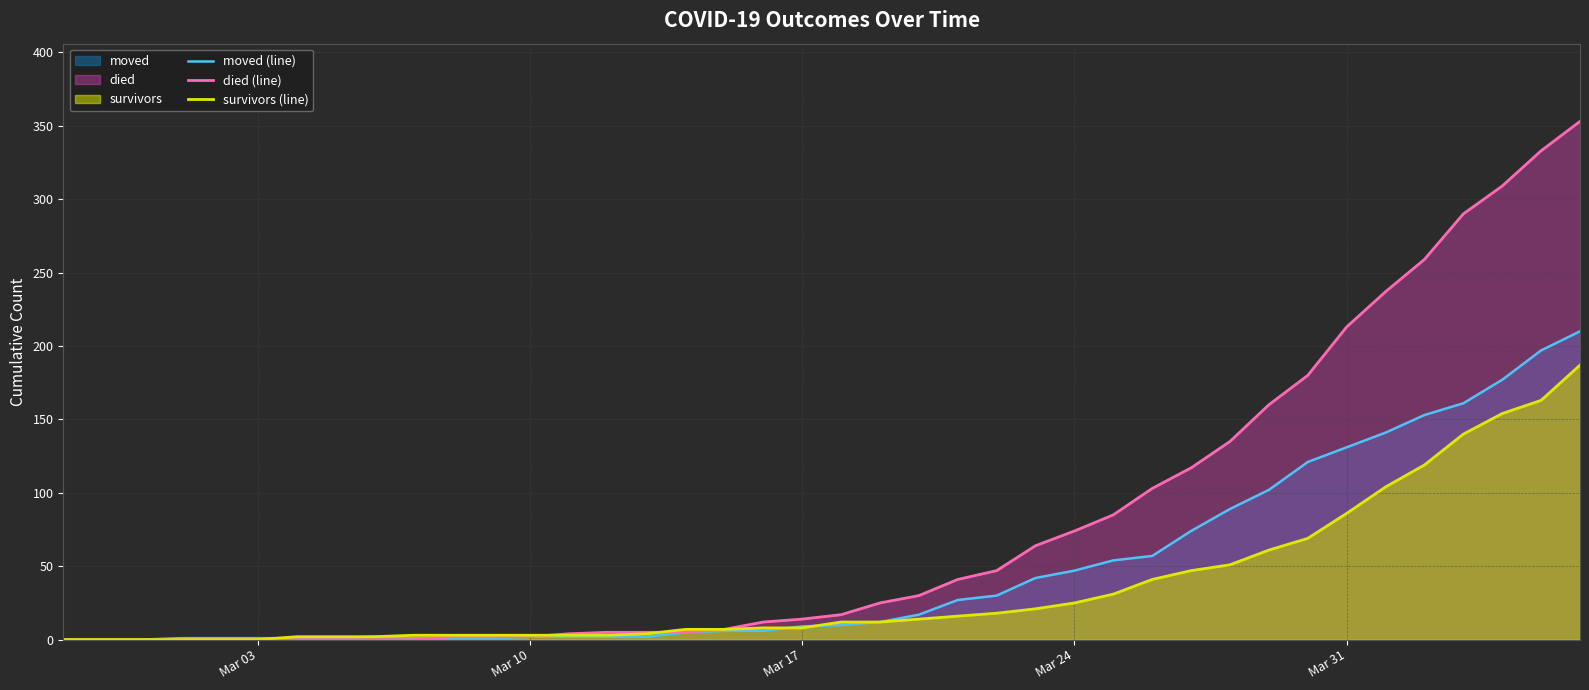

Rank the series by their average value, from highest to lowest.

died (line), moved (line), survivors (line)